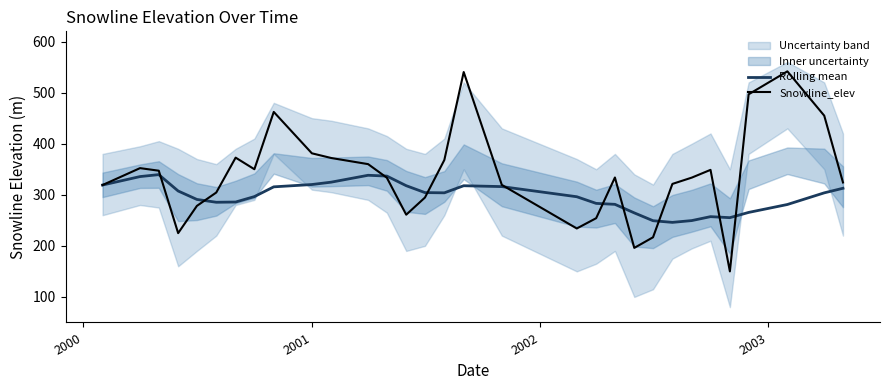

What is the minimum value for Rolling mean?

246.0